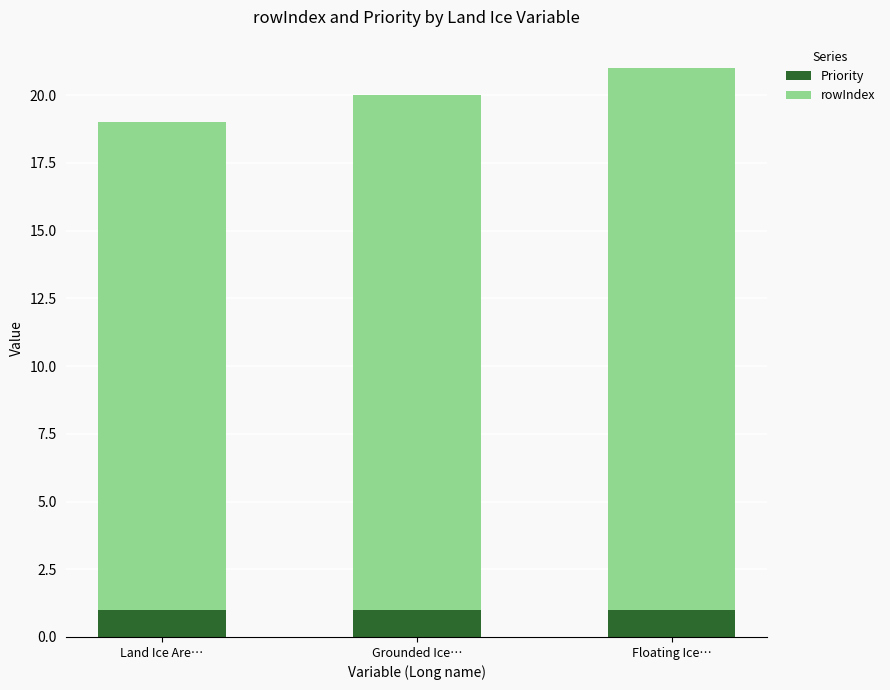

Is it true that Priority equals 0 at Grounded Ice…?

False